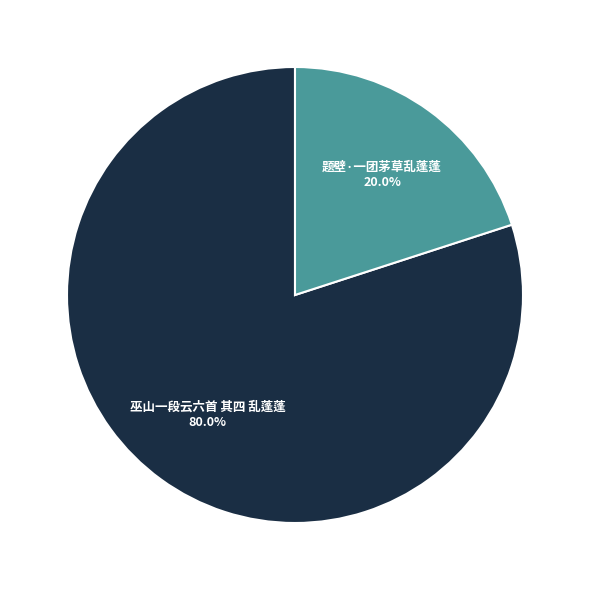

Between 题壁·一团茅草乱蓬蓬 and 巫山一段云六首 其四 乱蓬蓬, which is larger?

巫山一段云六首 其四 乱蓬蓬